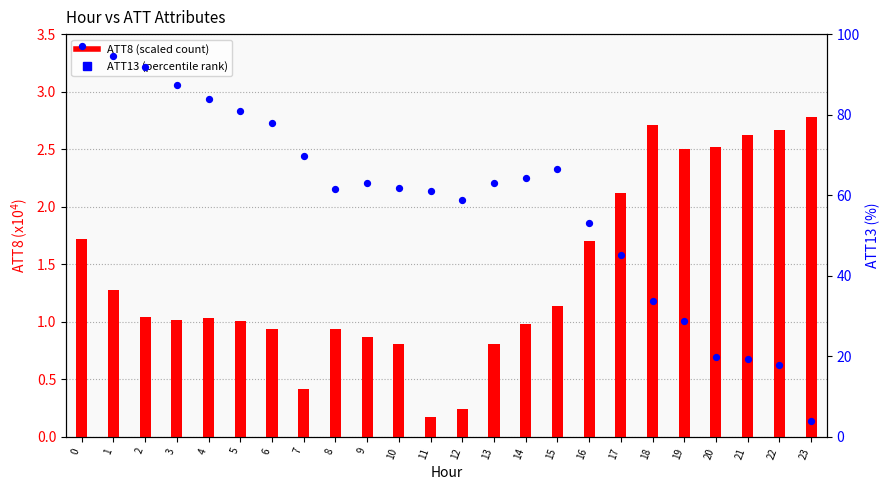

Which series reaches the maximum Y coordinate?

ATT13 (percentile rank)